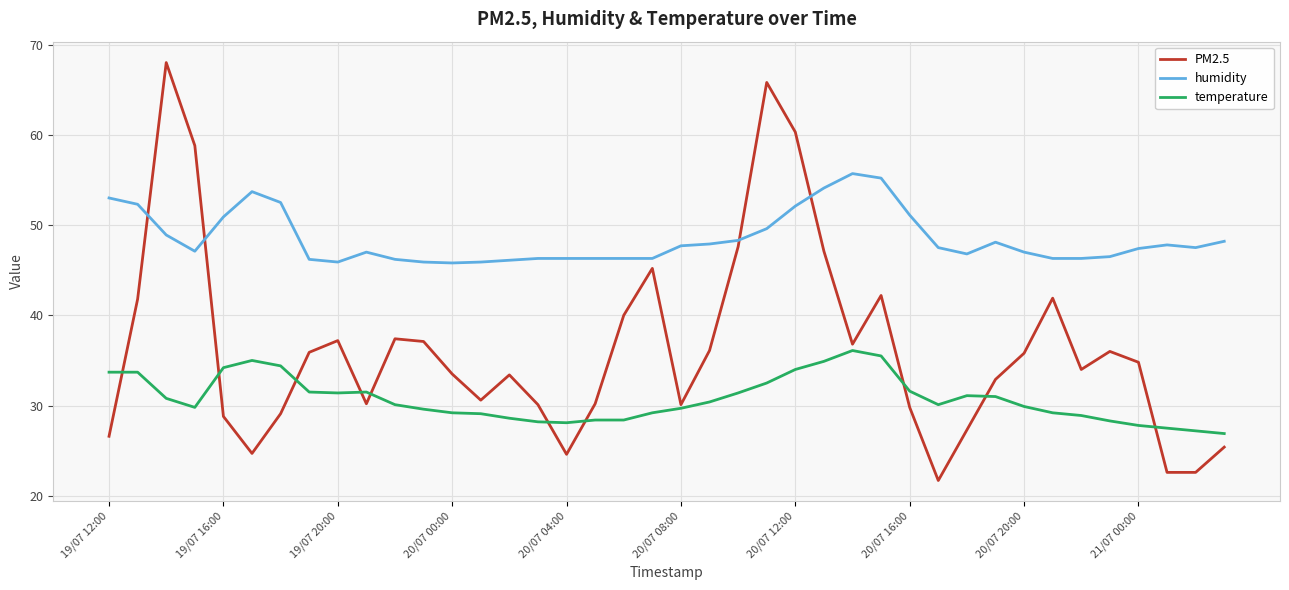

What is the sum of all PM2.5 values?

1454.0